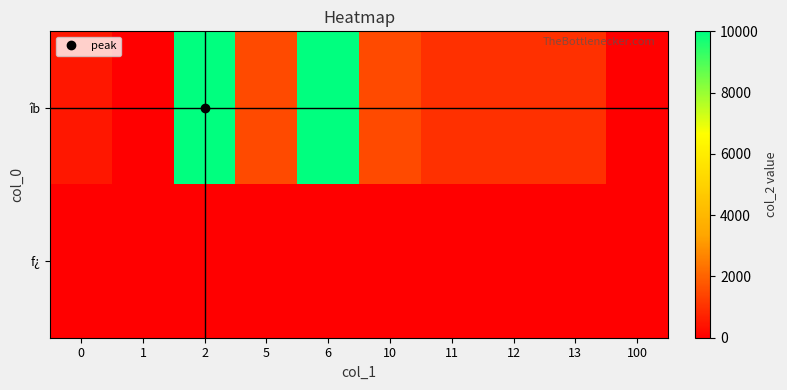

Which series has the largest total across all categories?

îb